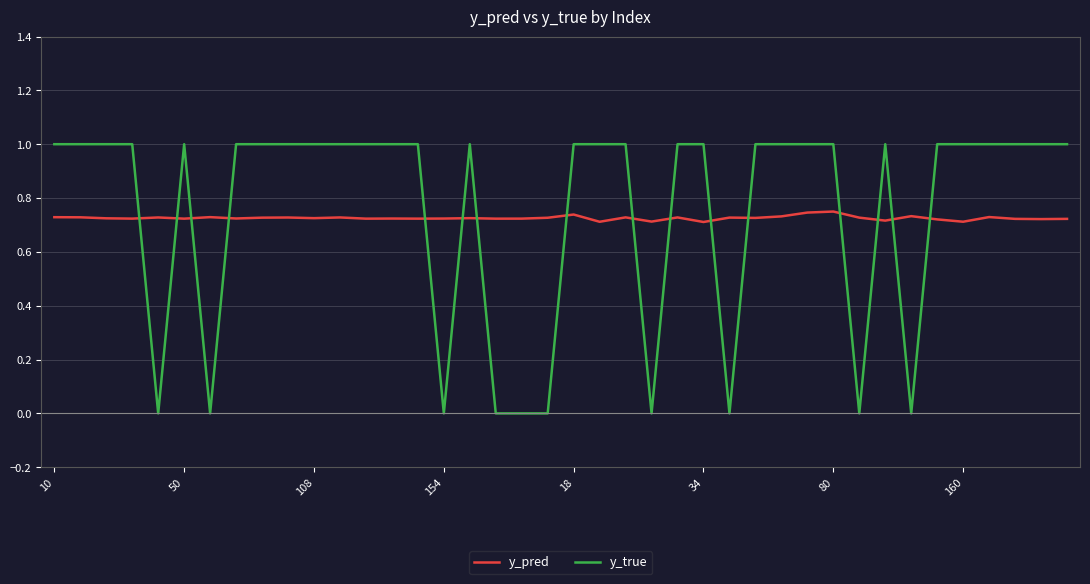

Count the number of data series in this chart.

2